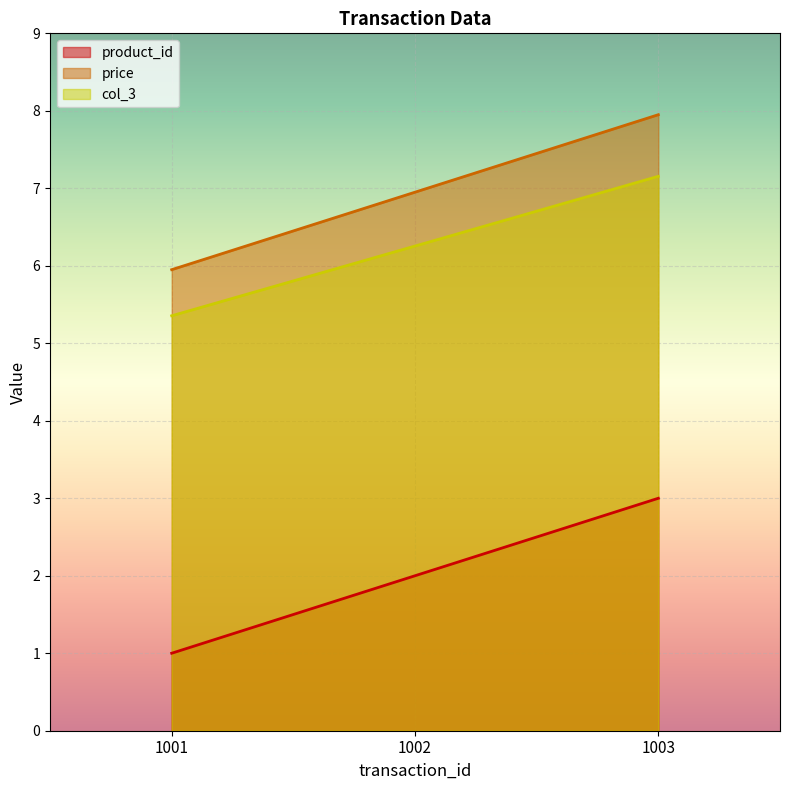

Reading left to right, transcribe all the data shown in this chart.

product_id: 1001=1.0	1002=2.0	1003=3.0
price: 1001=6.0	1002=7.0	1003=8.0
col_3: 1001=5.4	1002=6.3	1003=7.2